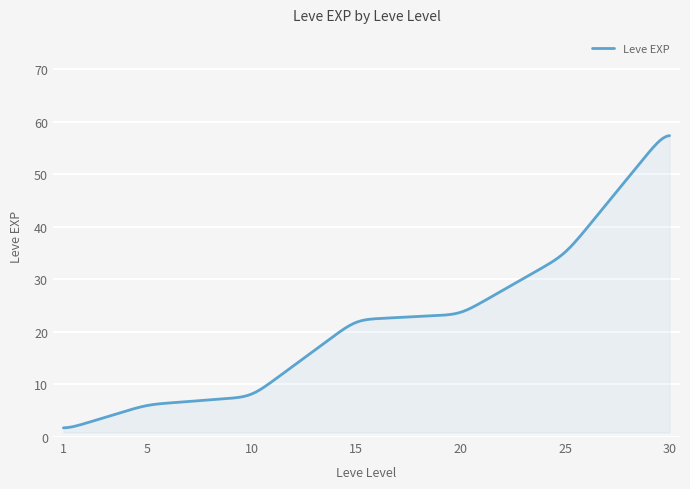

What is the difference between the maximum and minimum values?

55.6